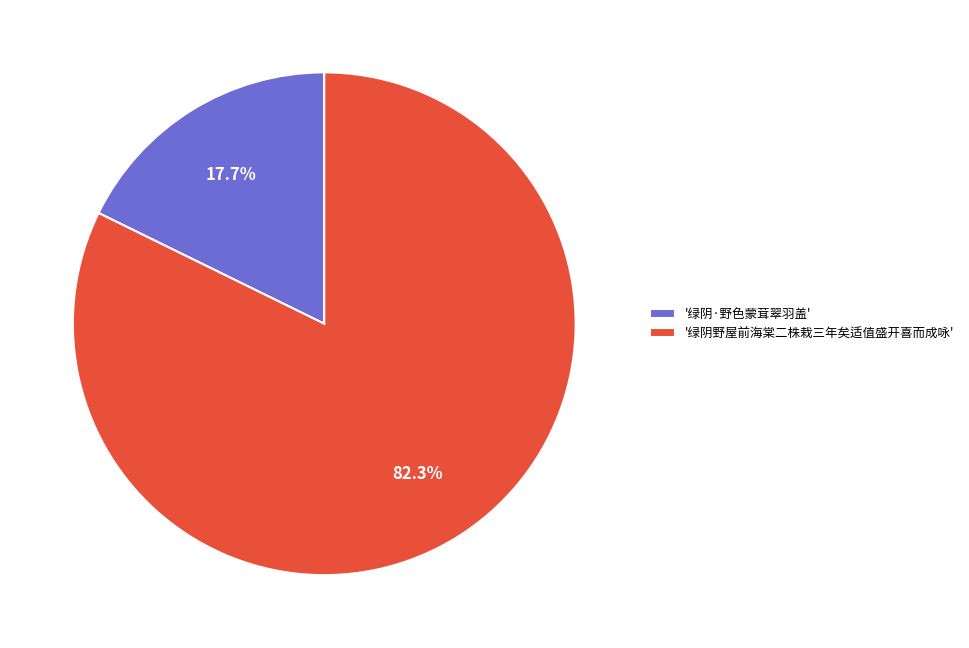

Rank the categories by value from highest to lowest.

'绿阴野屋前海棠二株栽三年矣适值盛开喜而成咏', '绿阴·野色蒙茸翠羽盖'